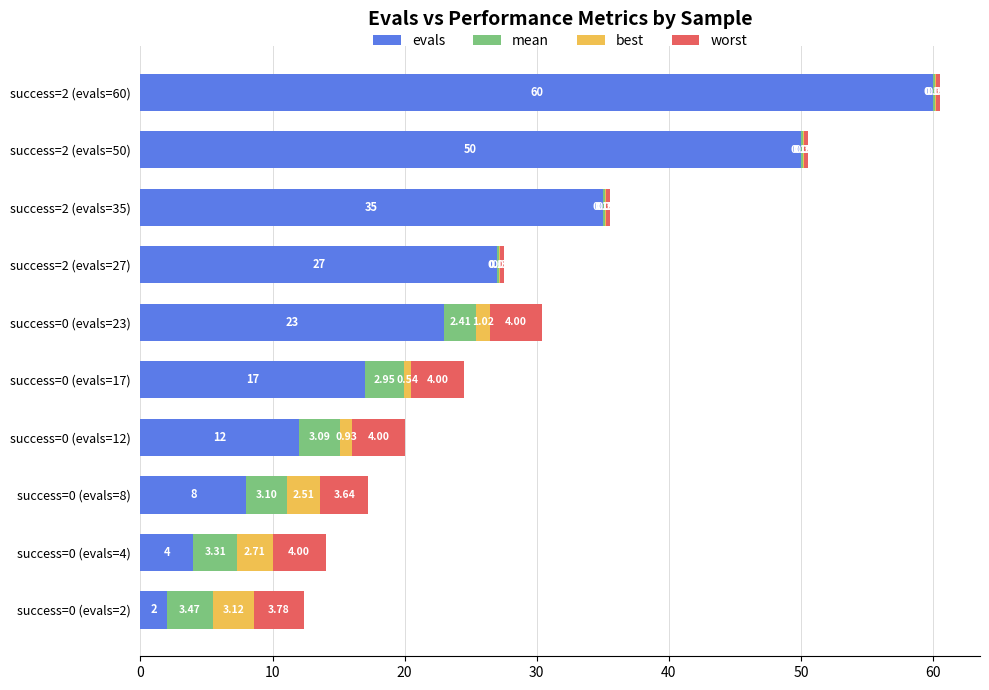

What is the sum of all evals values?

238.0